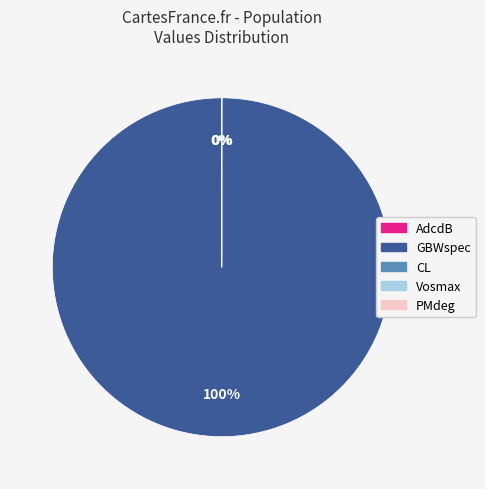

To the nearest percent, what is the difference between the largest and smallest slice percentages?

100%